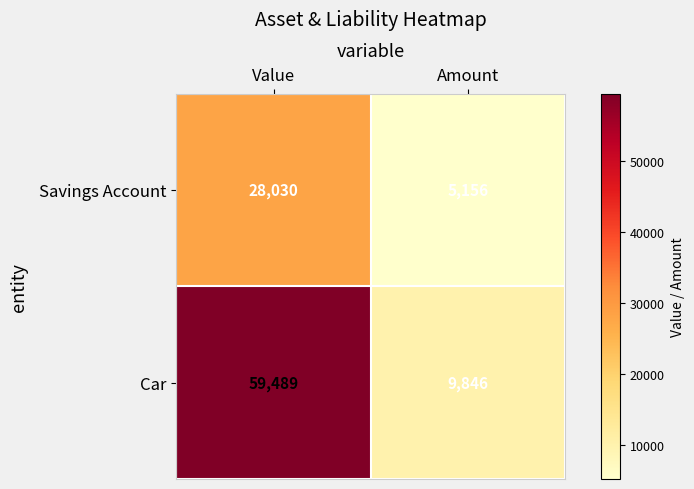

Count the number of categories in the chart.

2